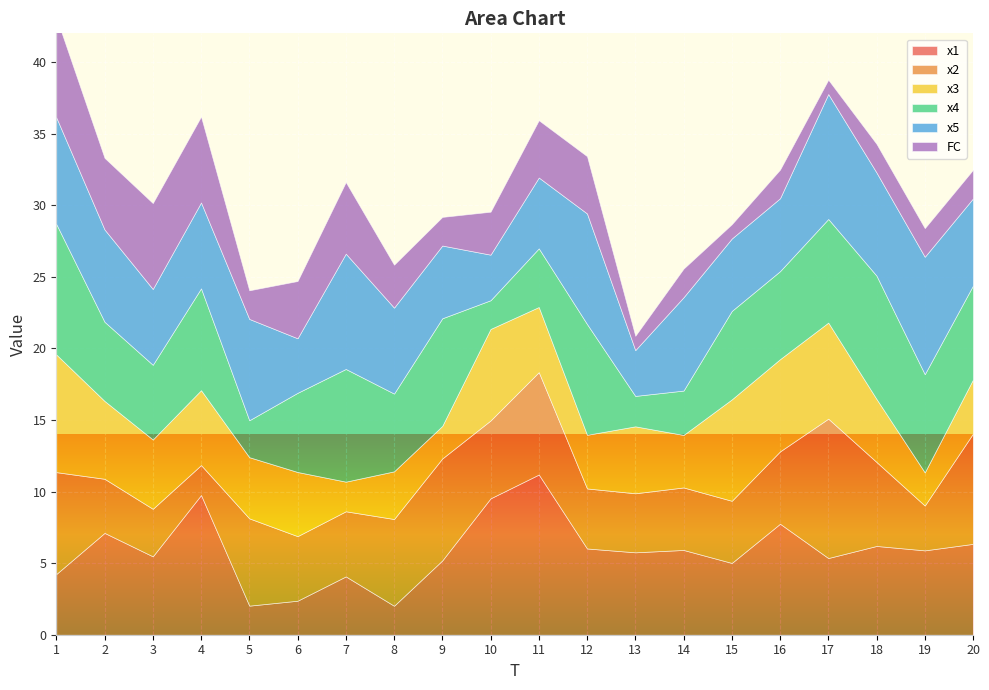

Where does the x5 series first go above 6?

1